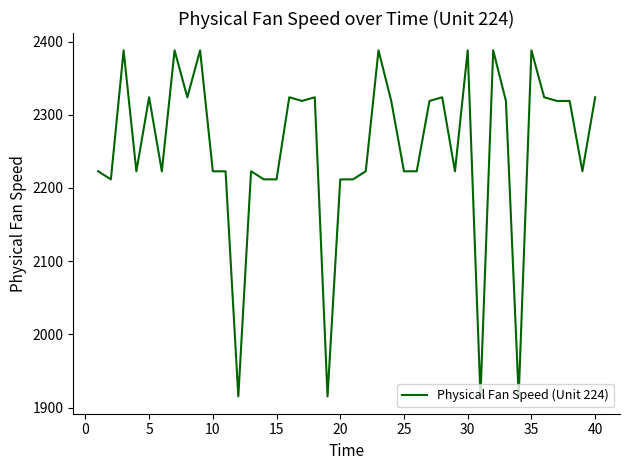

What is the minimum value shown in the chart?

1915.2